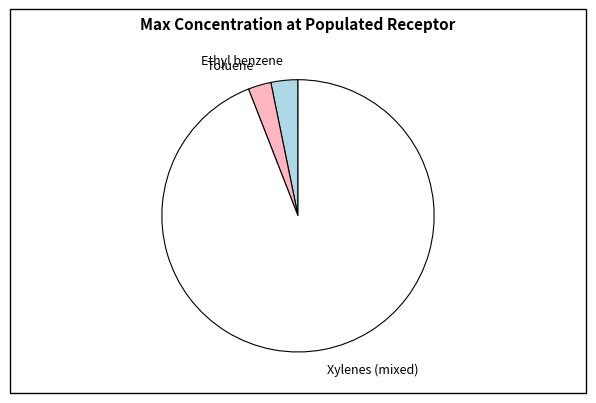

Is it true that Xylenes (mixed) is 99% of the pie?

False